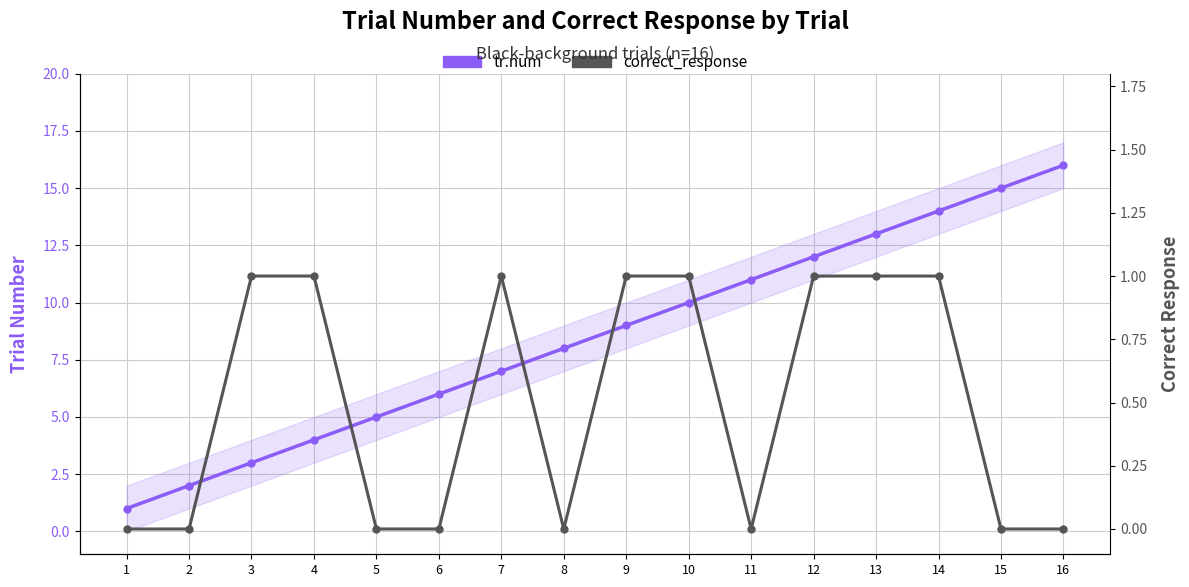

What is the total value across all series at 2?

2